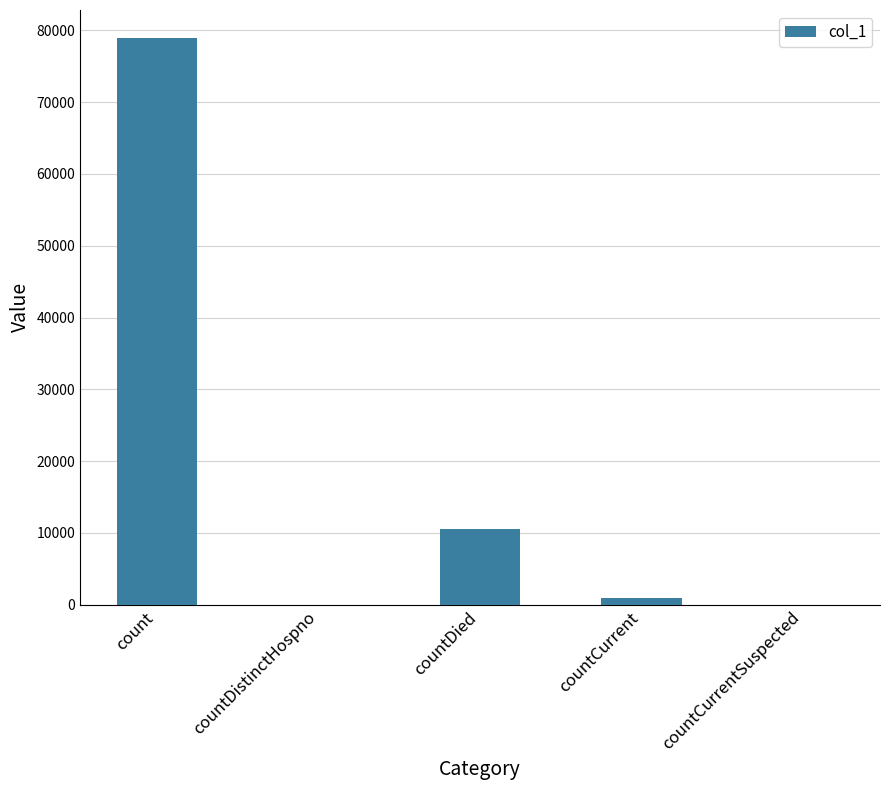

What is the ratio of the value at count to the value at countDied?

7.5